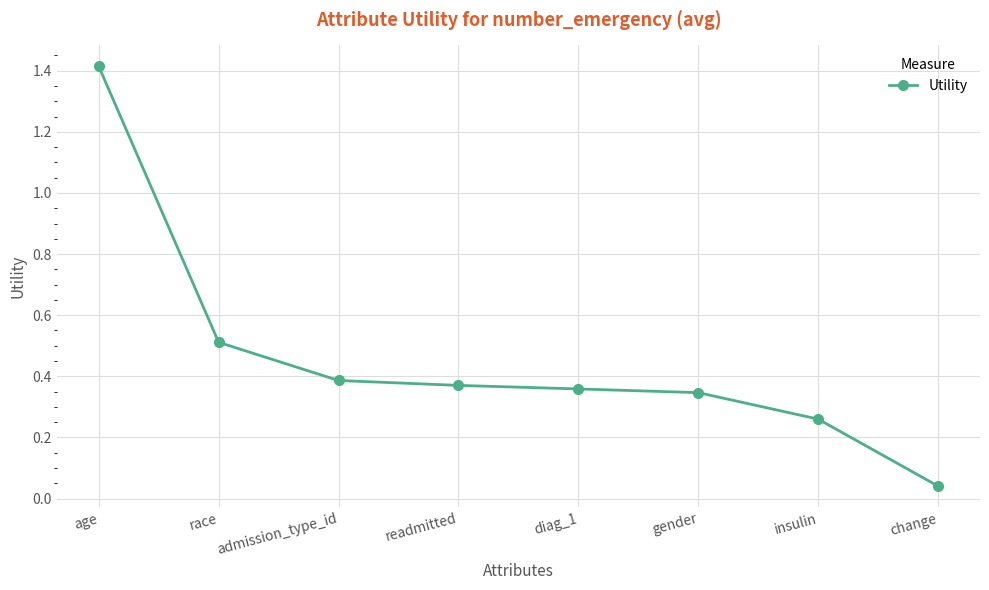

What is the sum of the values at insulin and gender?

0.6